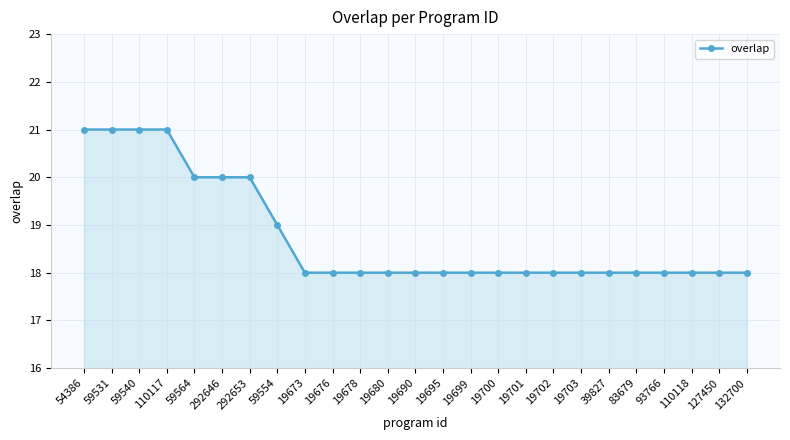

Is it true that the value at 83679 is 18?

True